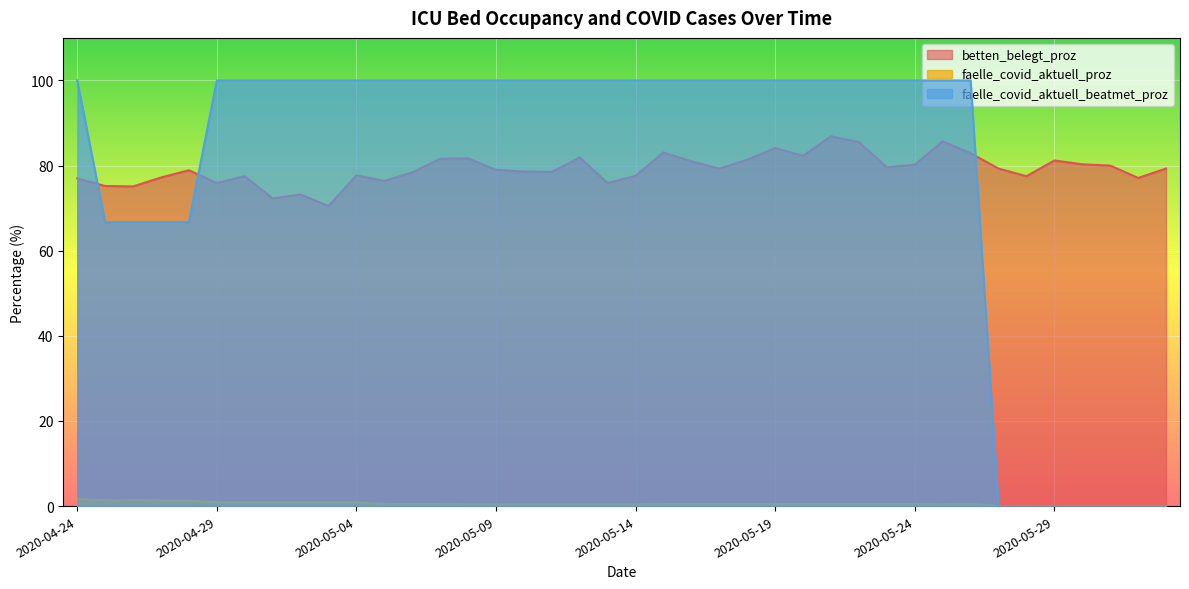

True or false: faelle_covid_aktuell_proz and betten_belegt_proz cross at least once.

False